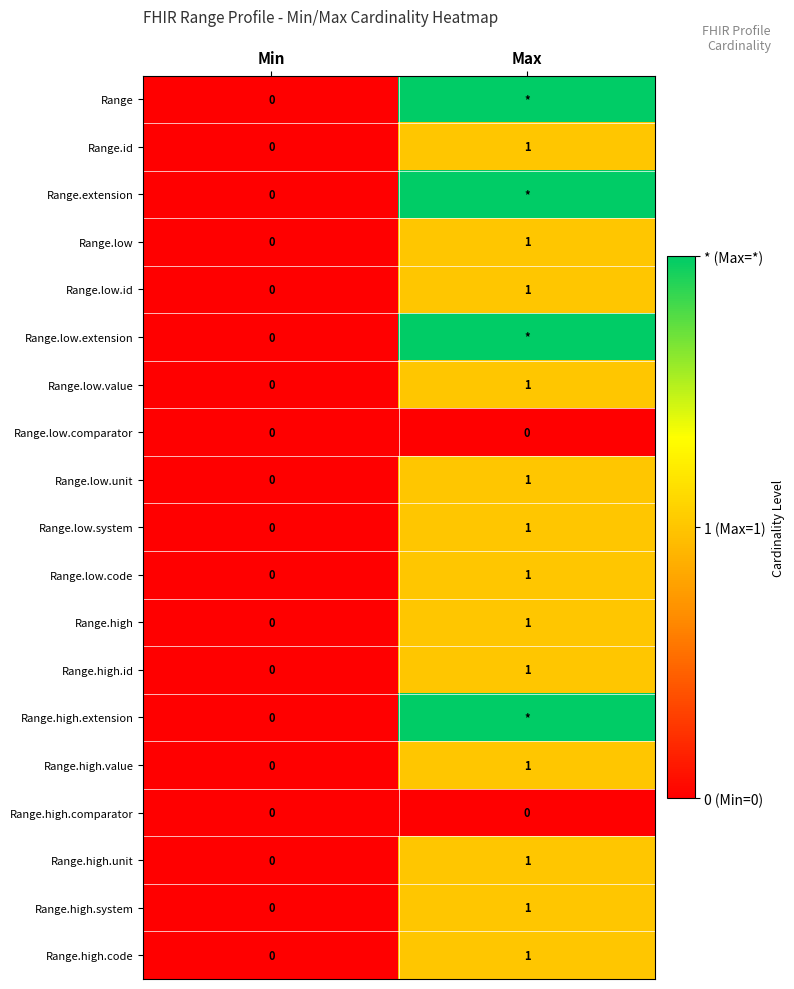

List the labels in order of Range.low.system value, smallest first.

Min, Max